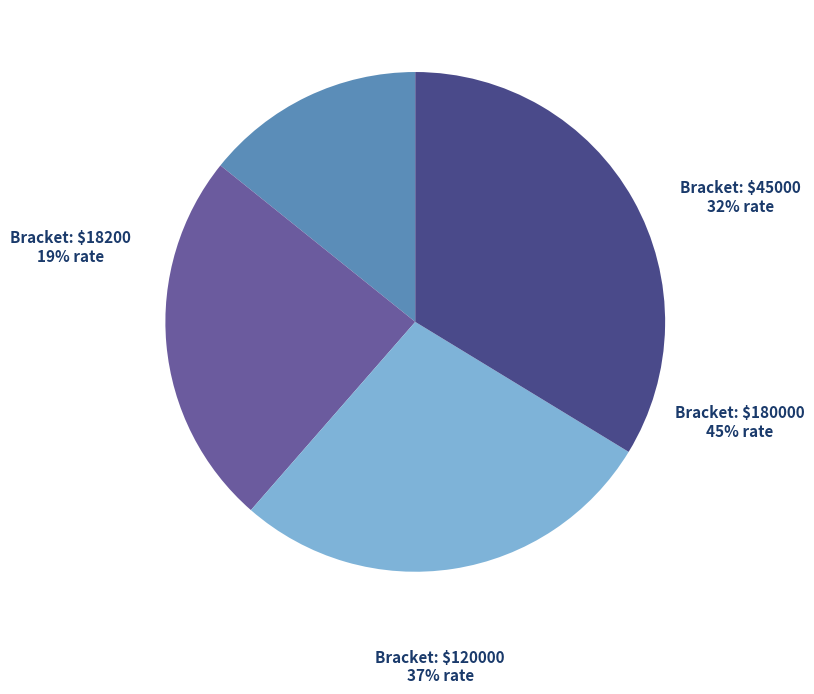

Does any single category account for the majority?

No